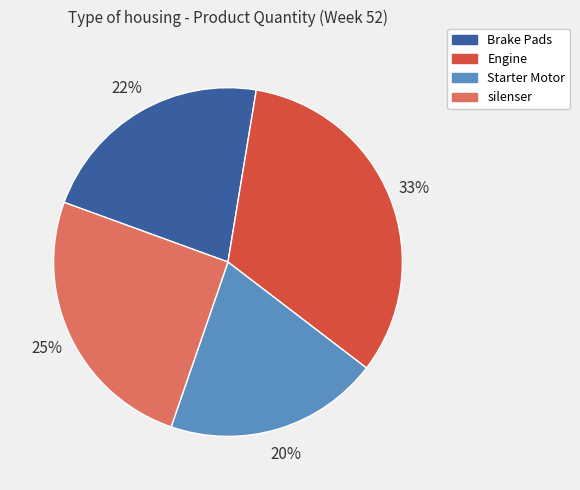

Is the sum of Engine and silenser greater than half?

Yes